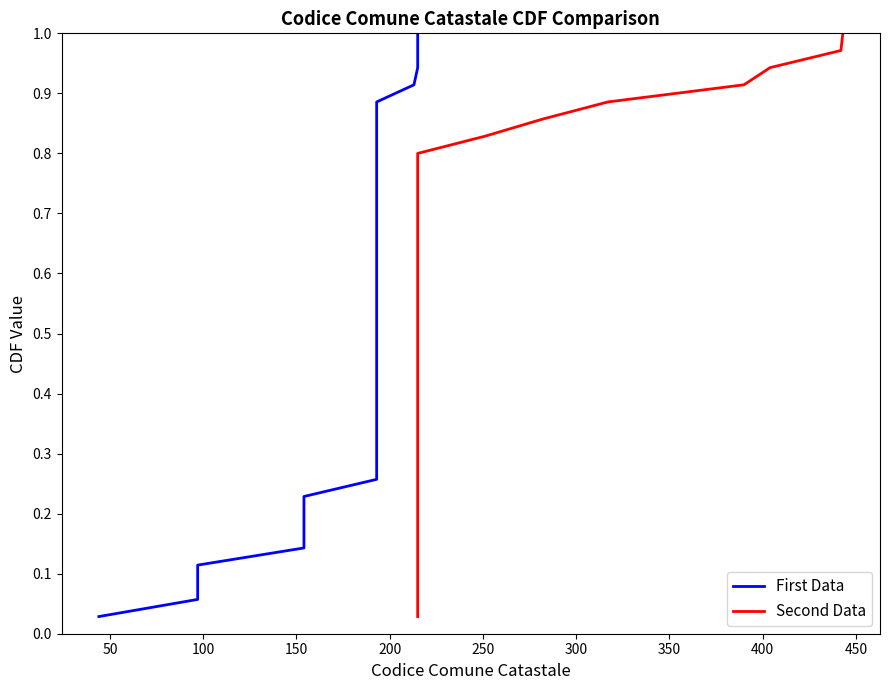

What is the maximum value for First Data?

1.0